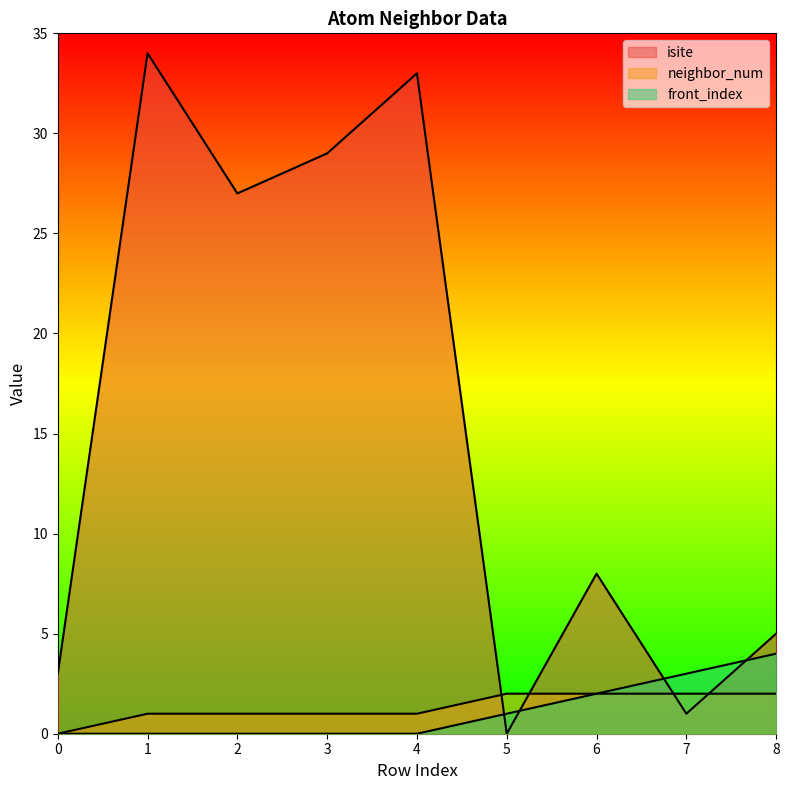

What is the difference between the front_index values at 8 and 5?

3